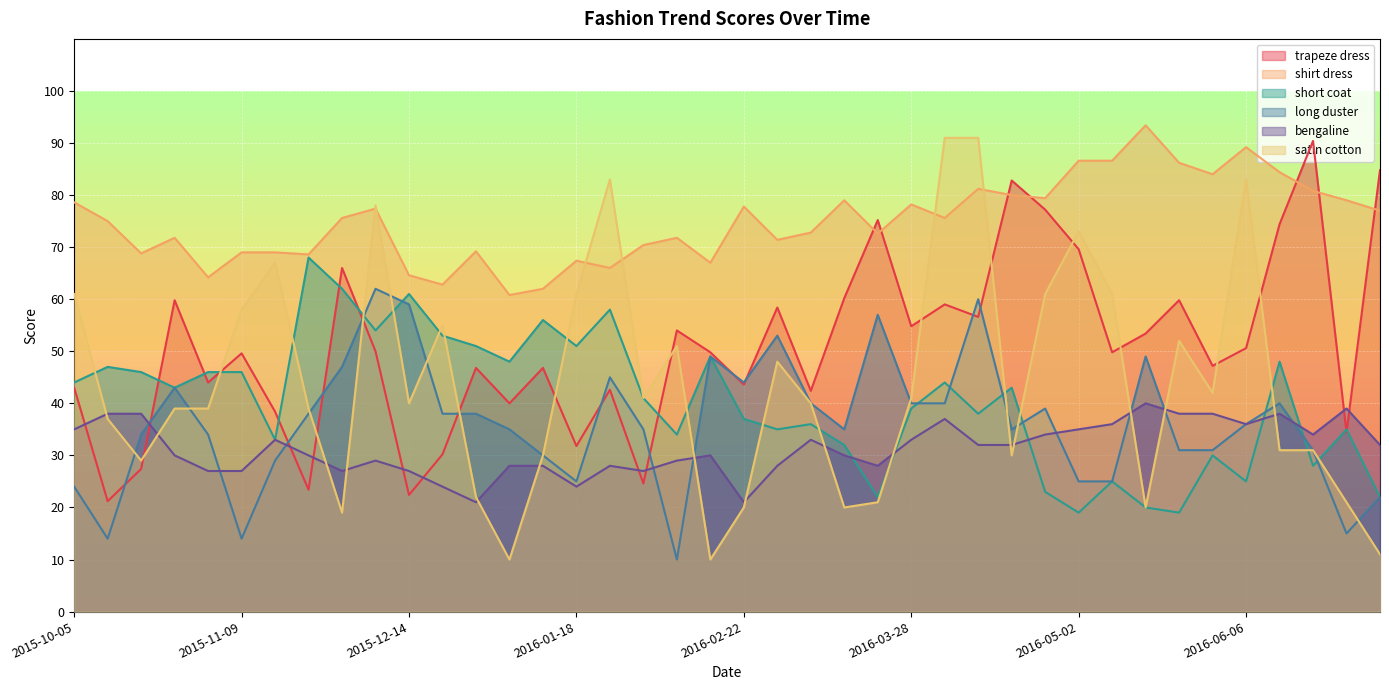

What is the greatest value displayed?

93.4